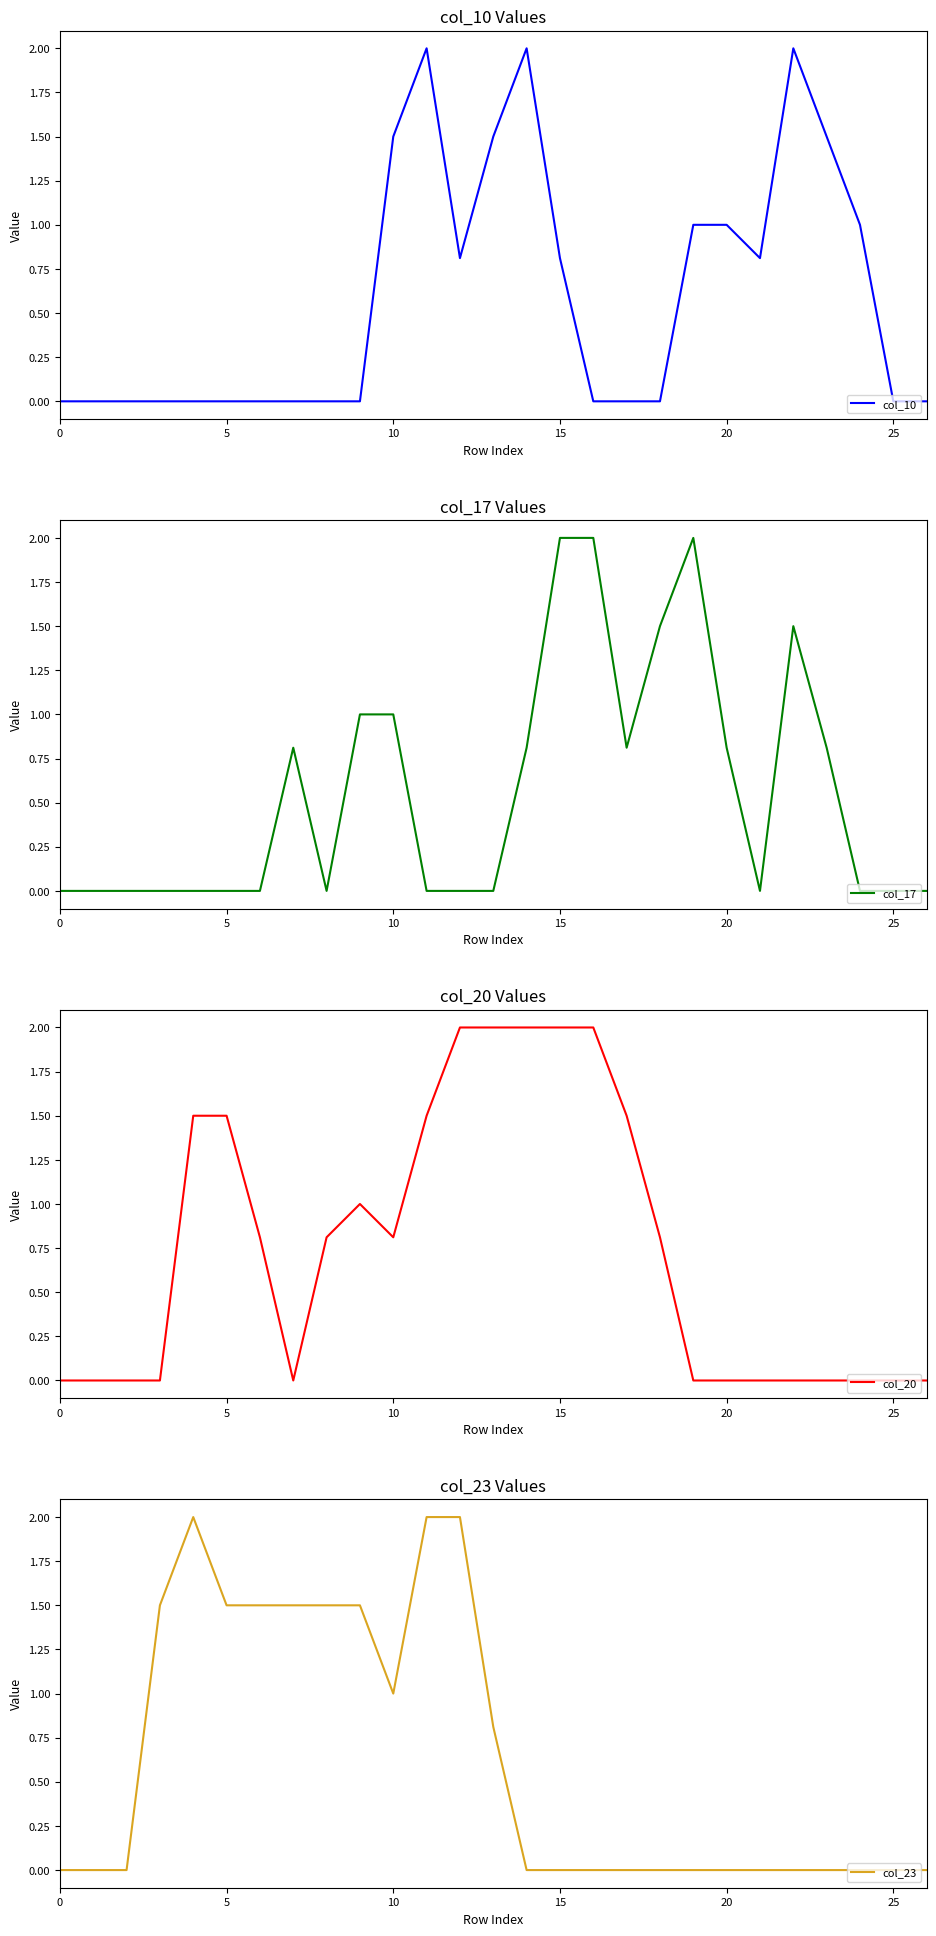

What is the difference between the col_20 values at 21 and 16?

2.0